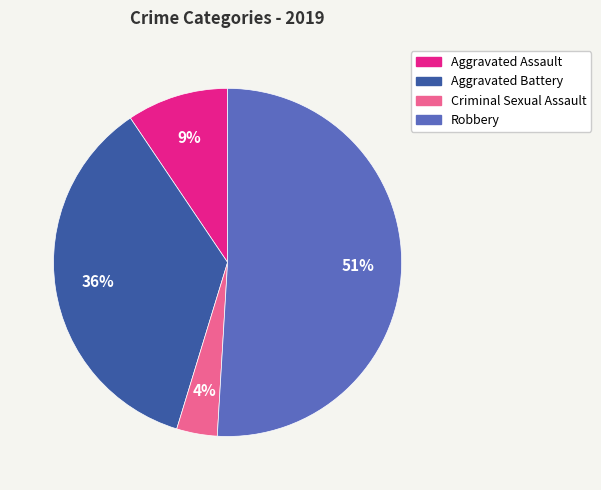

To the nearest percent, what is the average slice percentage?

25%